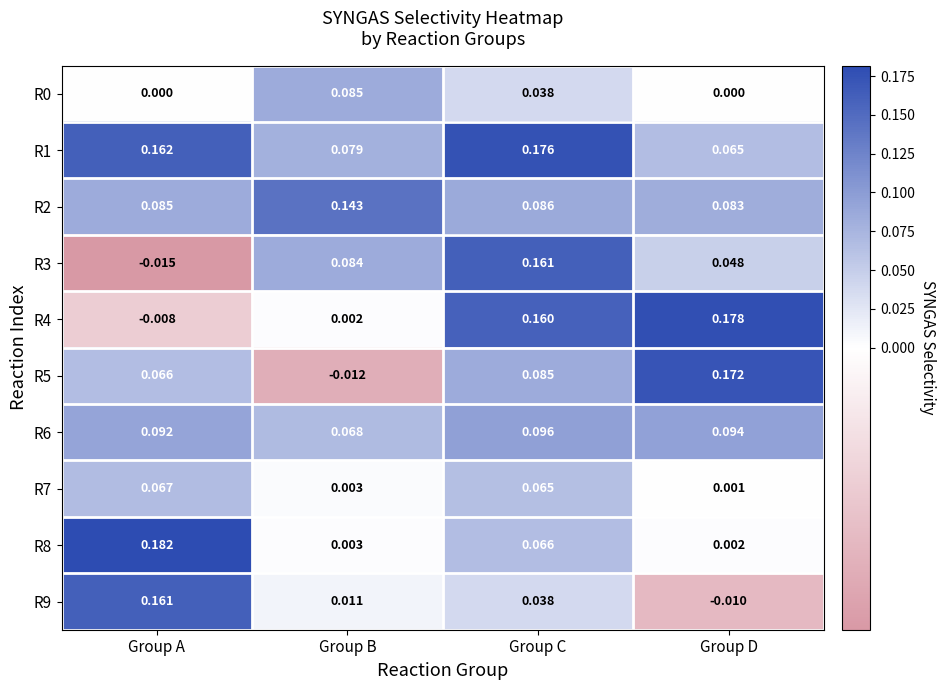

Which series has the largest total across all categories?

R1